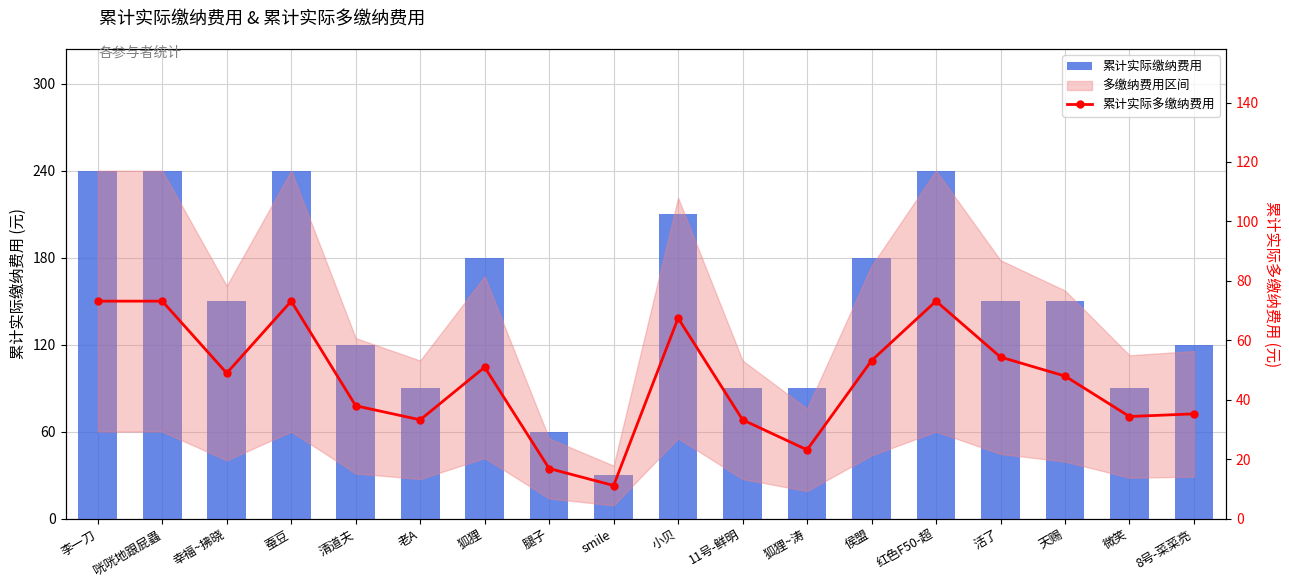

How many values in the 累计实际多缴纳费用 series are below 48?

9